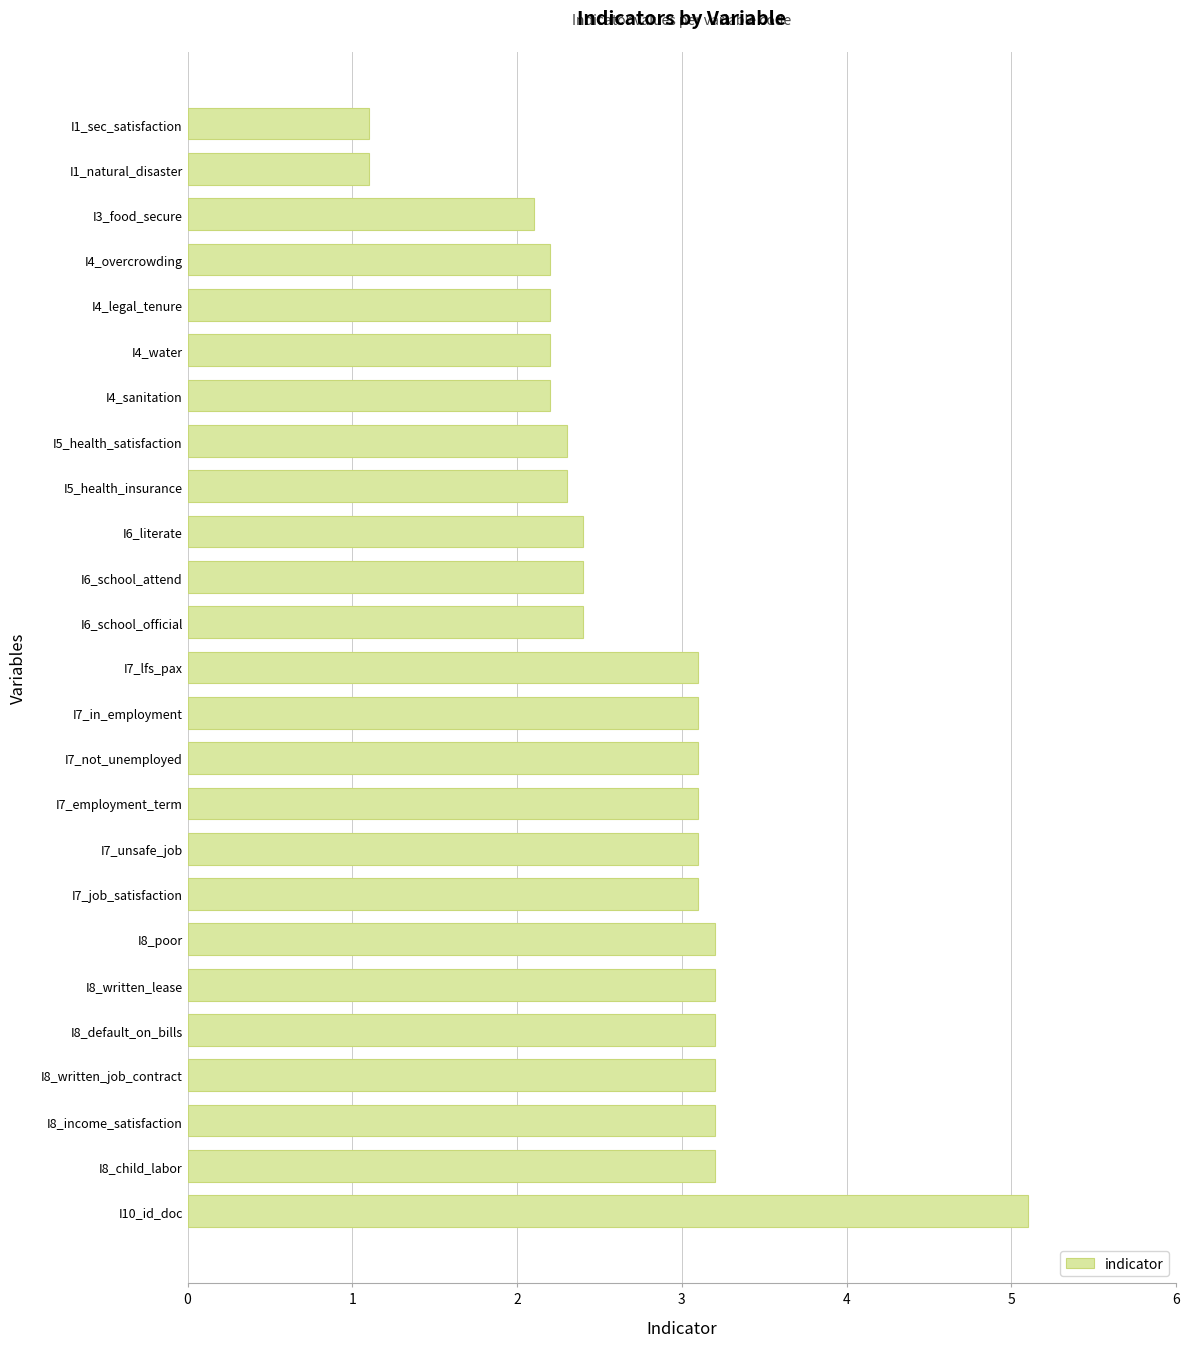

What is the sum of all values?

67.8